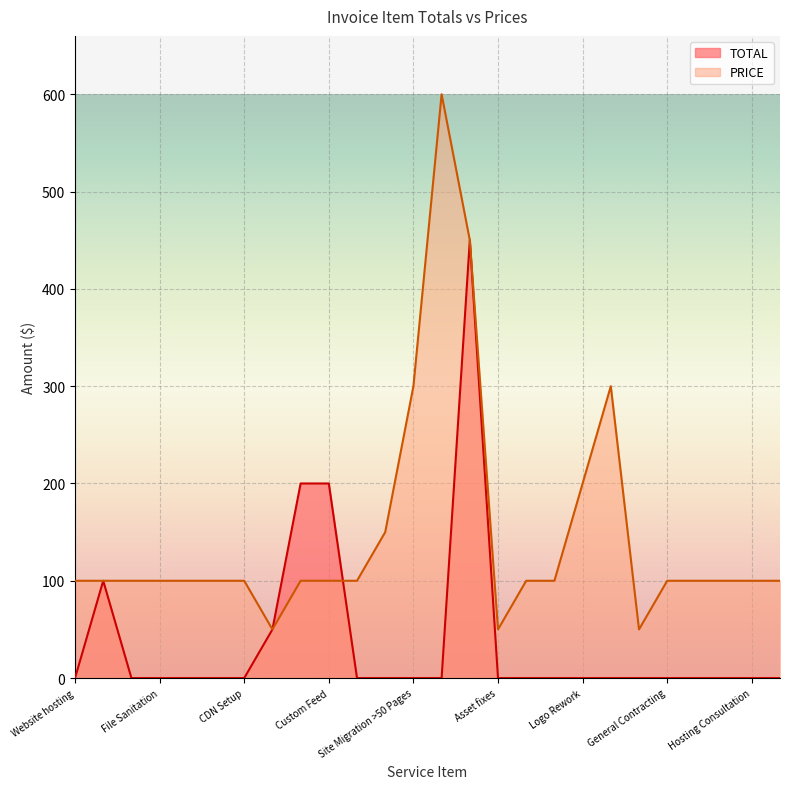

Where do PRICE and TOTAL first cross each other?

Custom Feed and Custom Frontend Components